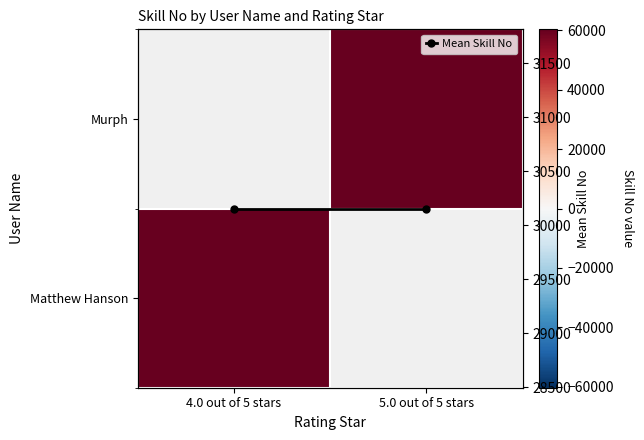

What is the minimum value for Matthew Hanson?

60308.0